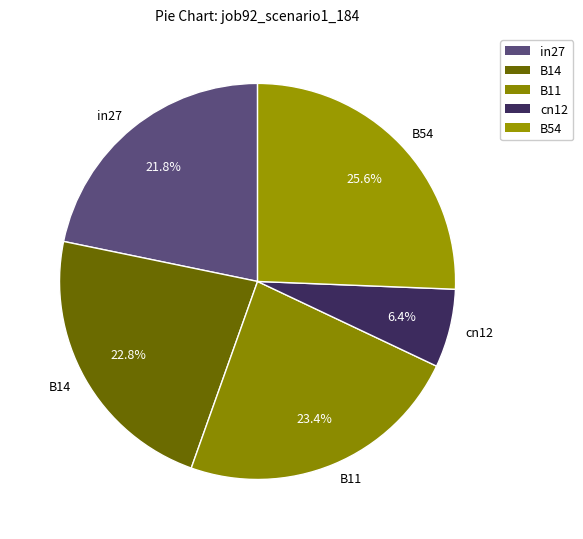

Do B54 and B14 together represent more than half of the pie?

No